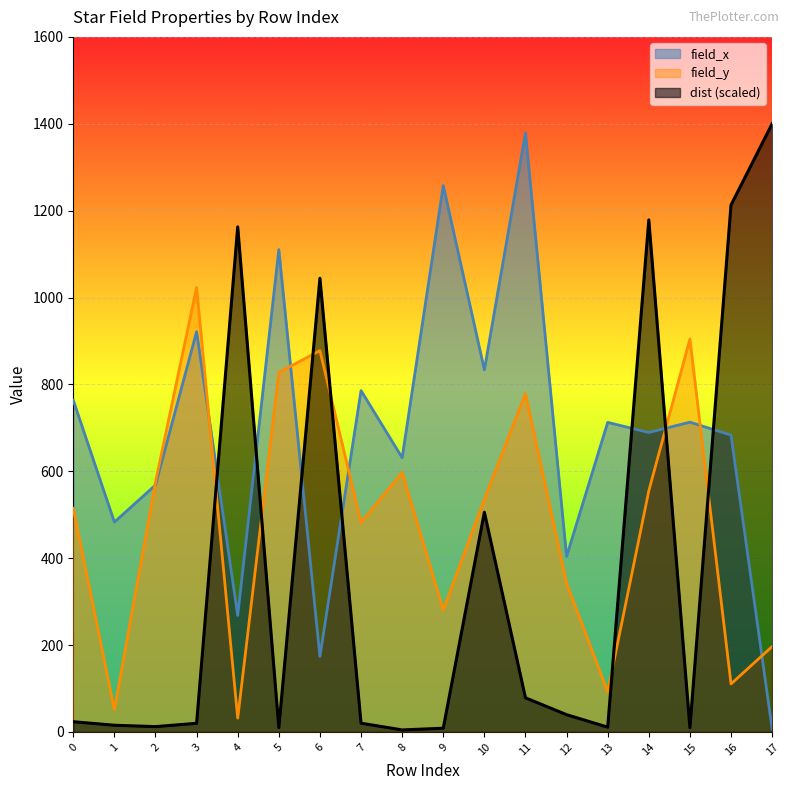

Which series has the largest total across all categories?

field_x